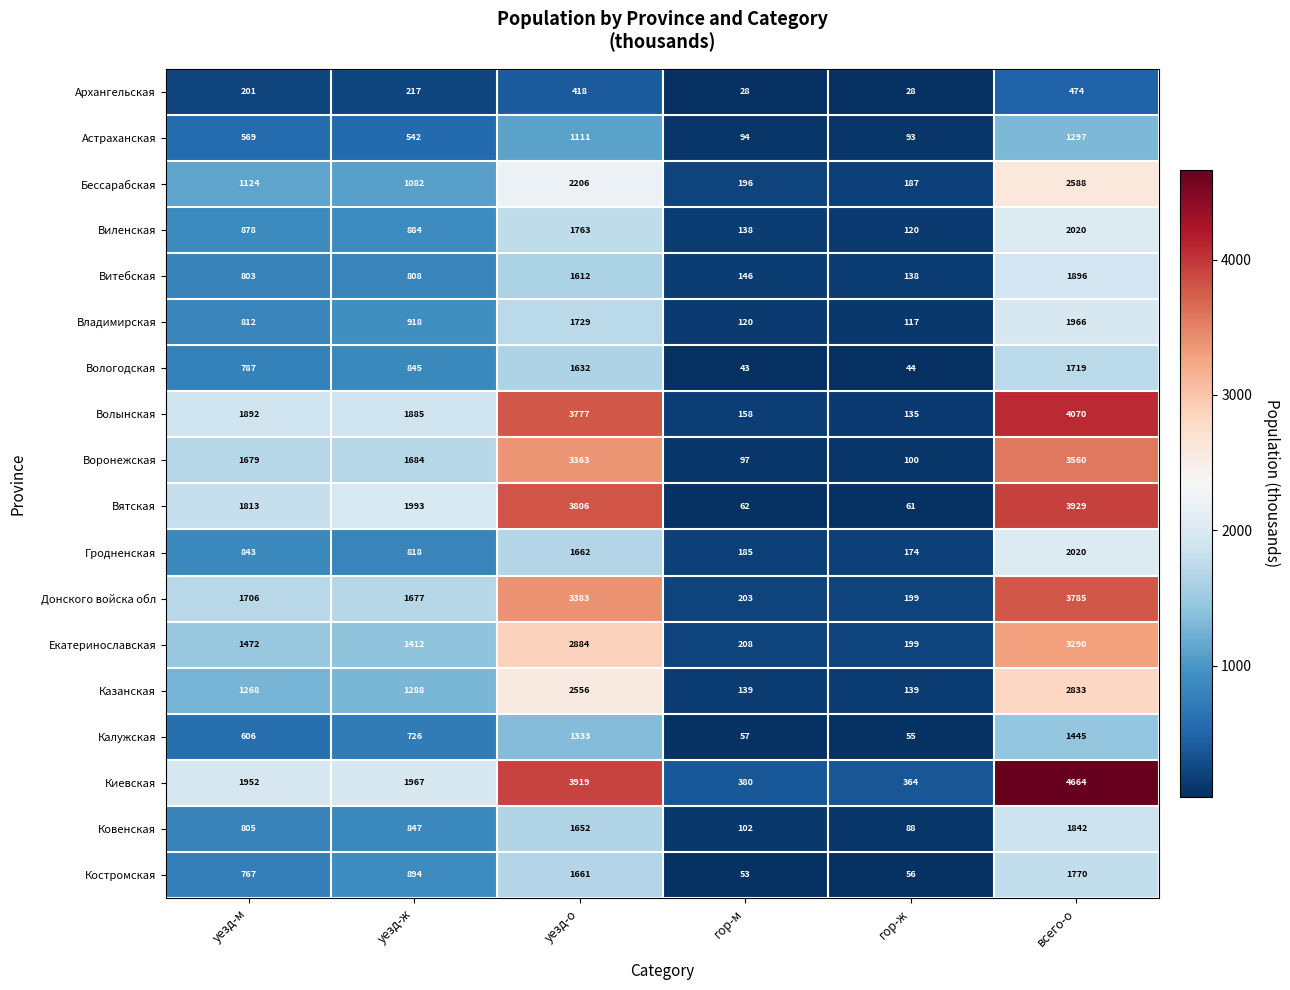

List the labels in order of Волынская value, smallest first.

гор-ж, гор-м, уезд-ж, уезд-м, уезд-о, всего-о